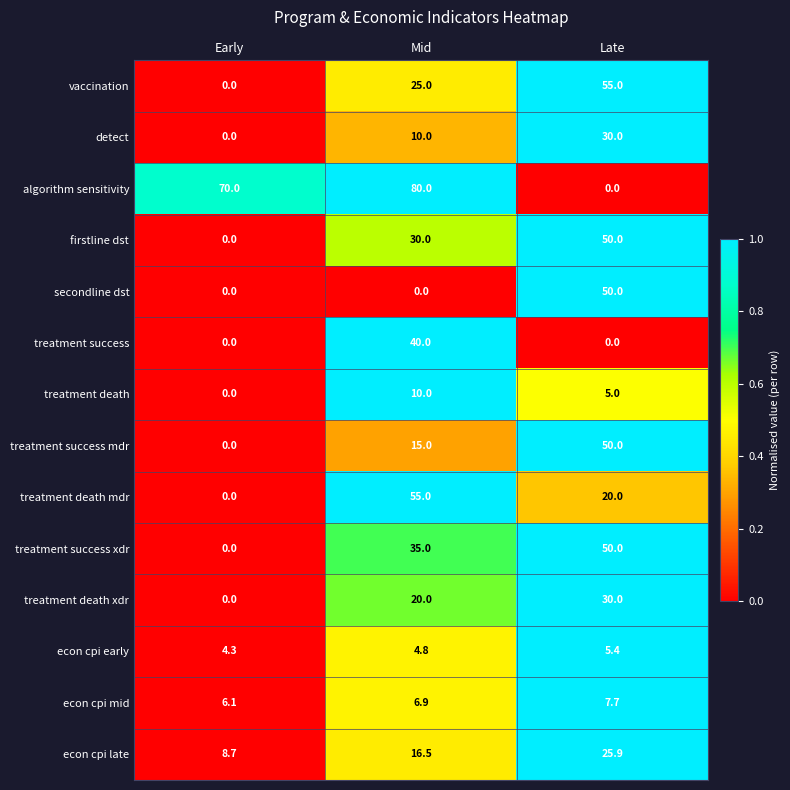

What is the maximum value for treatment death?

10.0